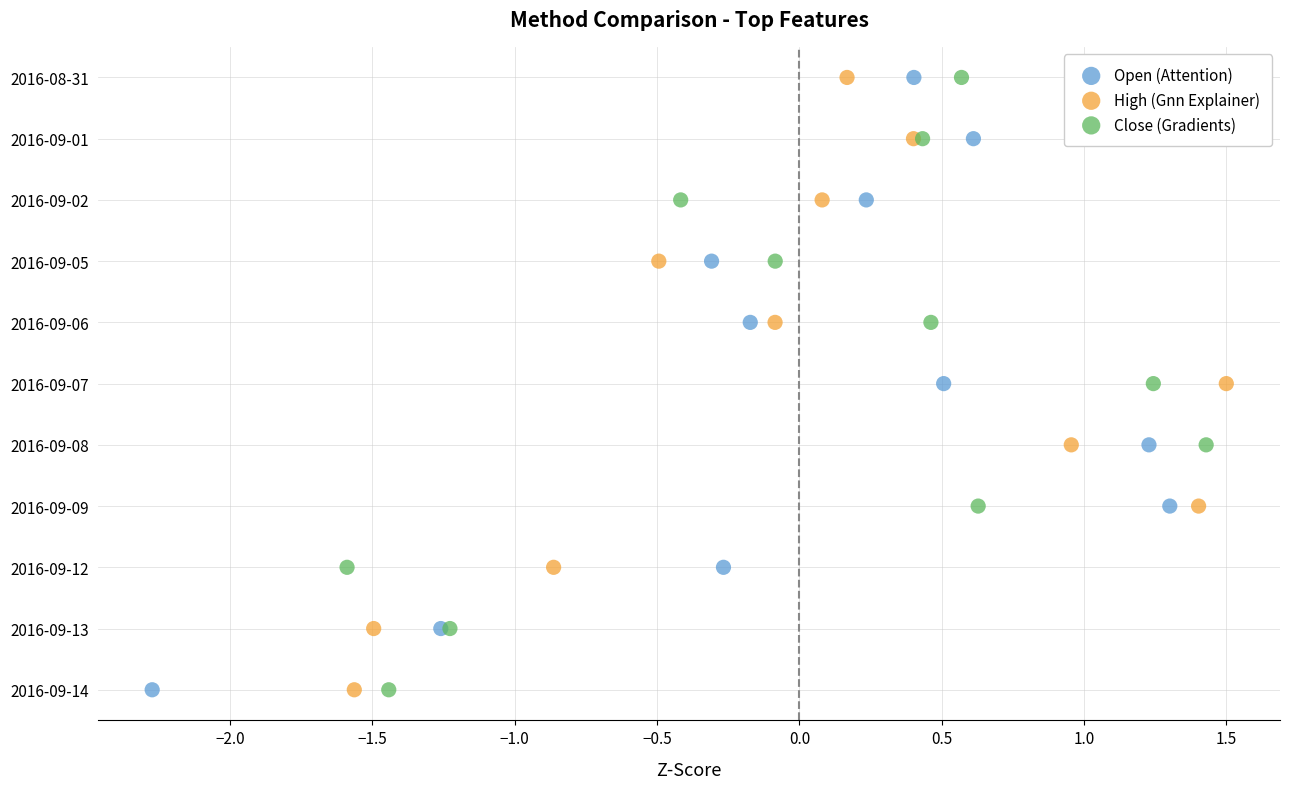

What are all the series names shown in the legend?

Open (Attention), High (Gnn Explainer), Close (Gradients)